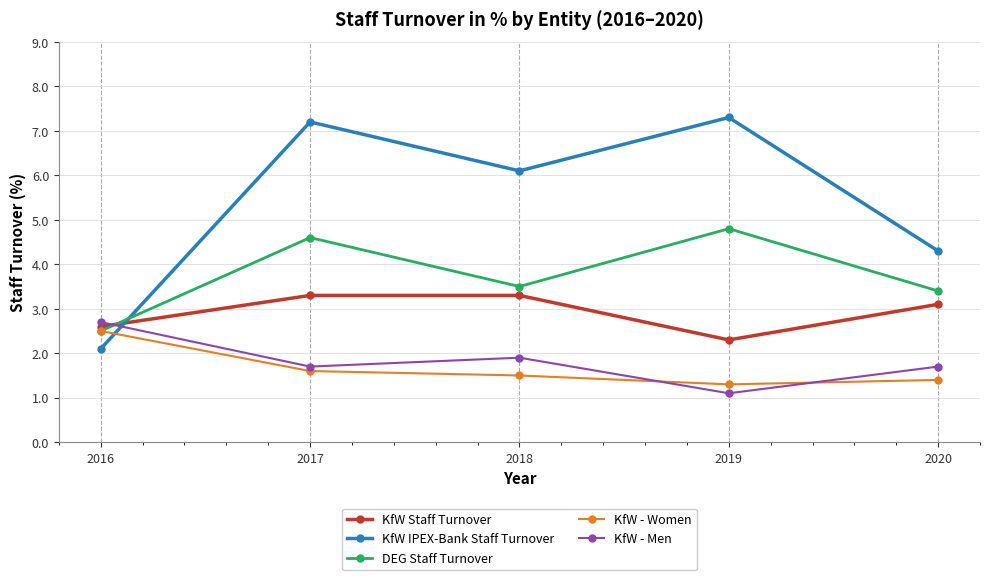

Does the chart display data point markers on the line(s)?

Yes